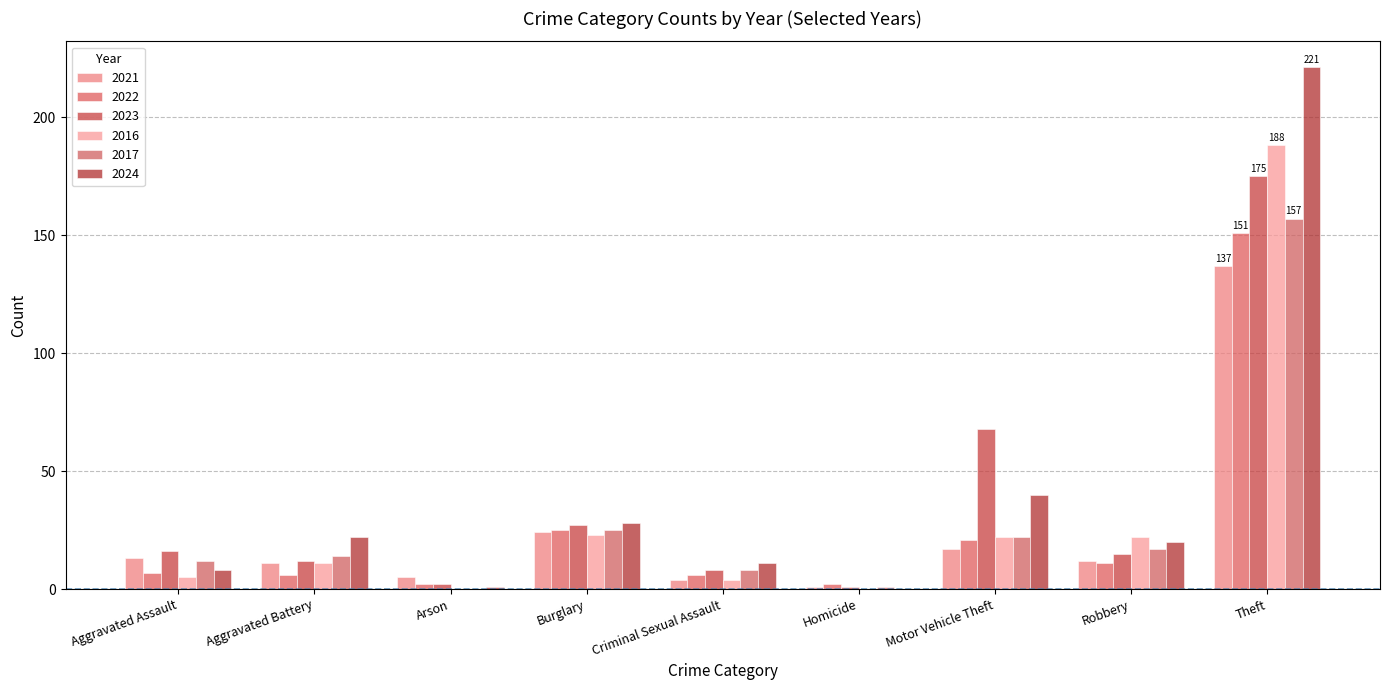

Is it true that 2024 equals 39 at Aggravated Battery?

False